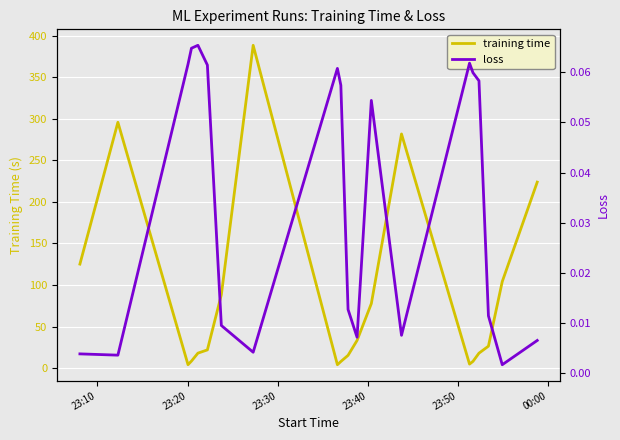

What is the maximum value for training time?

388.3